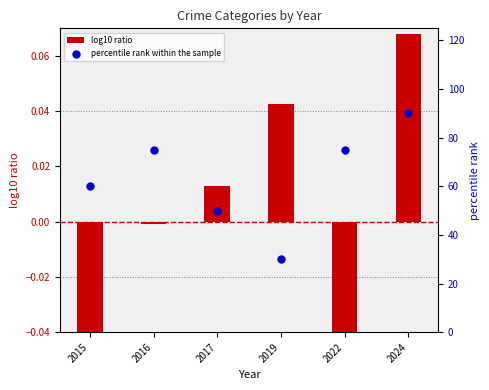

At which category is the sum across all series the highest?

2024